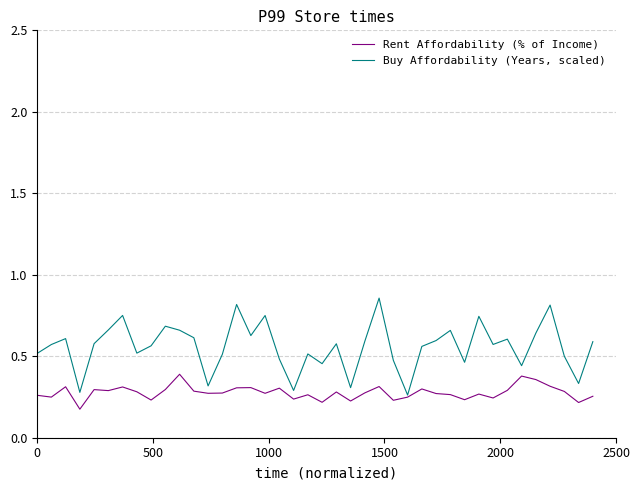

Which series has the largest total across all categories?

Buy Affordability (Years, scaled)